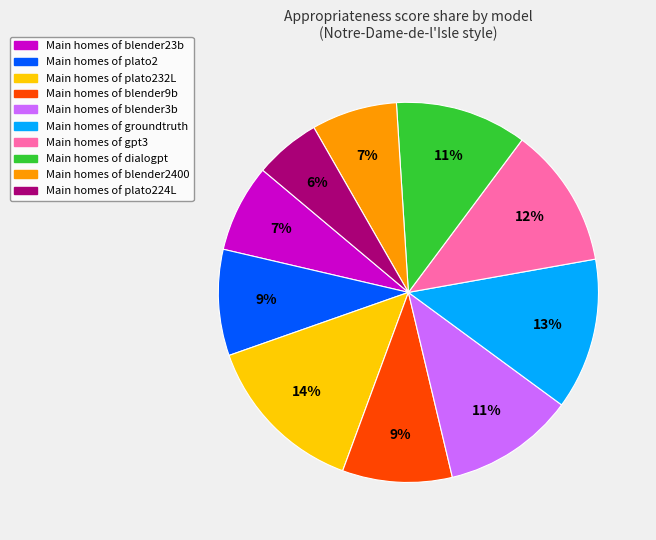

To the nearest percent, what is the difference between the largest and smallest slice percentages?

8%